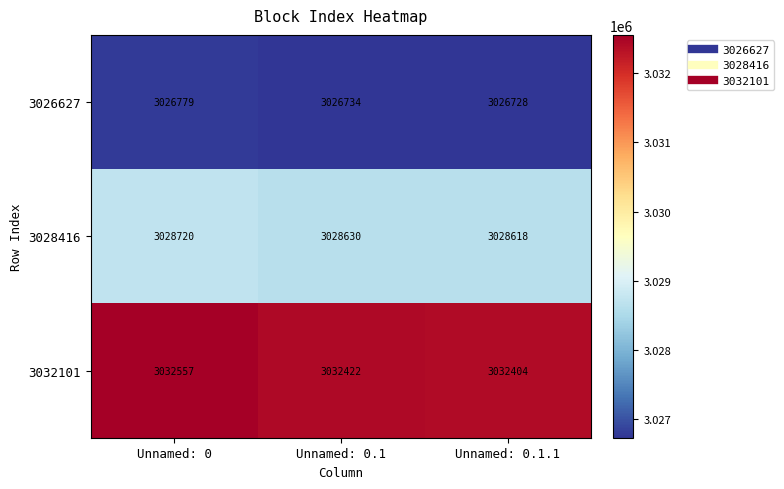

What is the difference between the highest and lowest values at Unnamed: 0.1?

5688